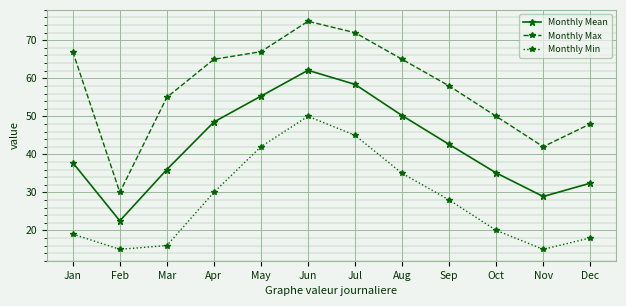

List the series in order of their peak value, lowest first.

Monthly Min, Monthly Mean, Monthly Max